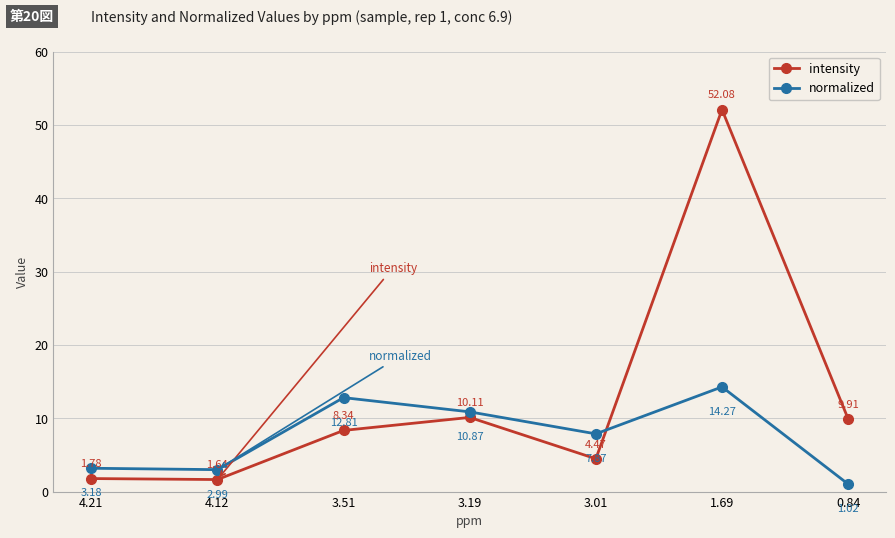

Which series has the widest spread of values?

intensity